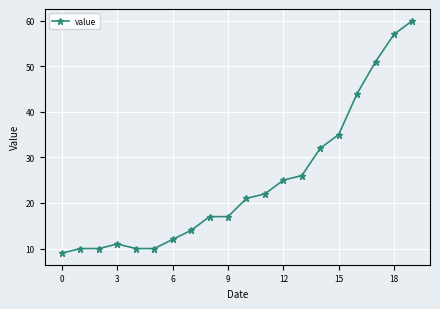

Reading right to left, transcribe all the data shown in this chart.

60	57	51	44	35	32	26	25	22	21	17	17	14	12	10	10	11	10	10	9